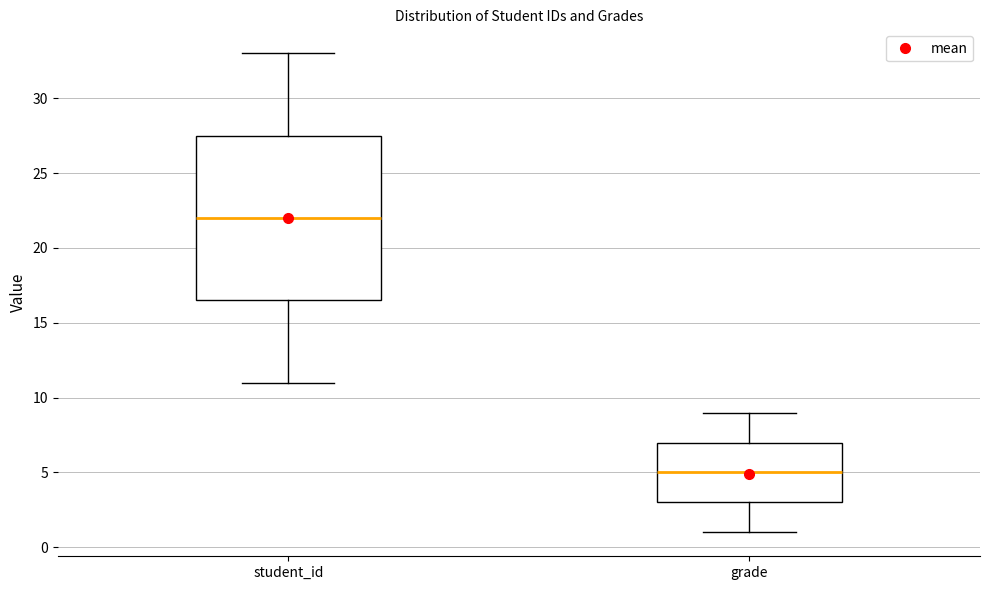

Reading left to right, transcribe this box plot: for each box, give where its median line is, the range the box spans, and where its two whiskers end, as read against the y-axis. The values are not printed on the chart, so give them approximately, as read against the axis.

student_id: median 22.0, box 16.5 to 27.5, whiskers 11.0 to 33.0
grade: median 5.0, box 3.0 to 7.0, whiskers 1.0 to 9.0